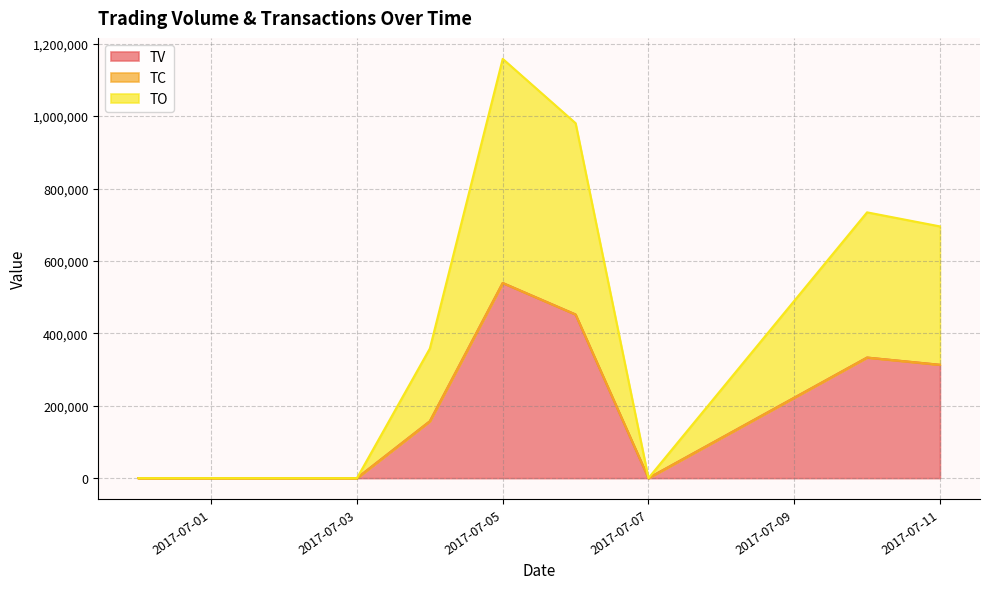

Reading left to right, extract all data points from this chart.

TV: 0	0	157000	539000	452000	0	333000	313000
TC: 0	0	157003	539013	452009	0	333007	313005
TO: 0	0	357963	1158133	980429	0	734147	695335